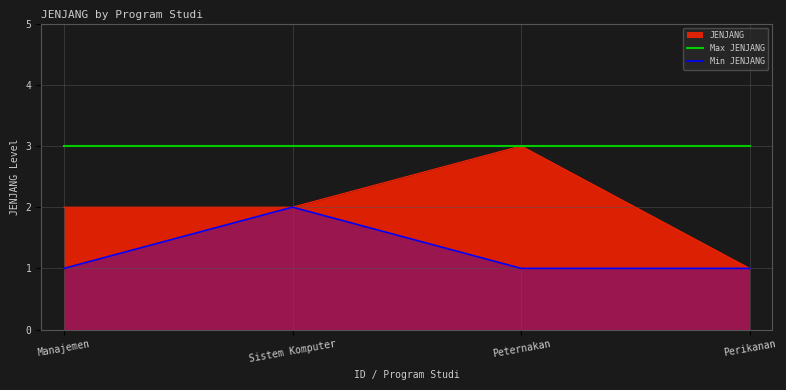

True or false: Max JENJANG has more than 1 interior local peaks.

False